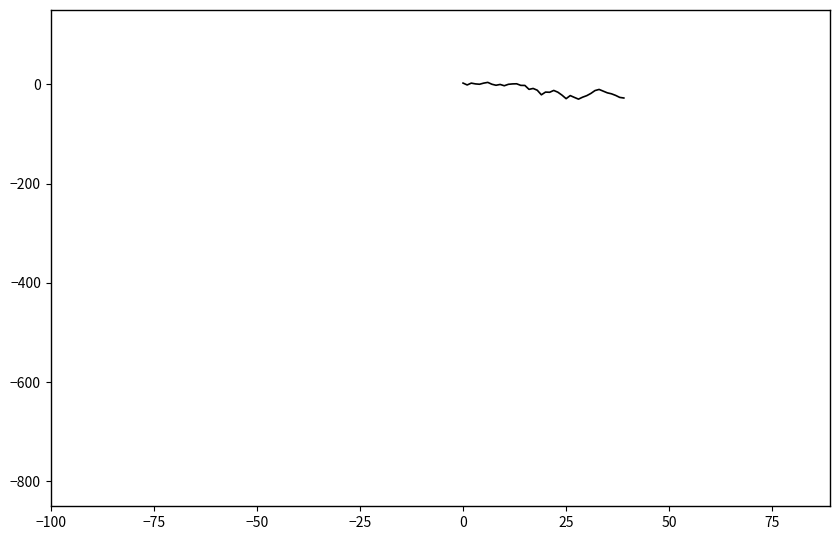

What is the minimum value shown in the chart?

-29.6